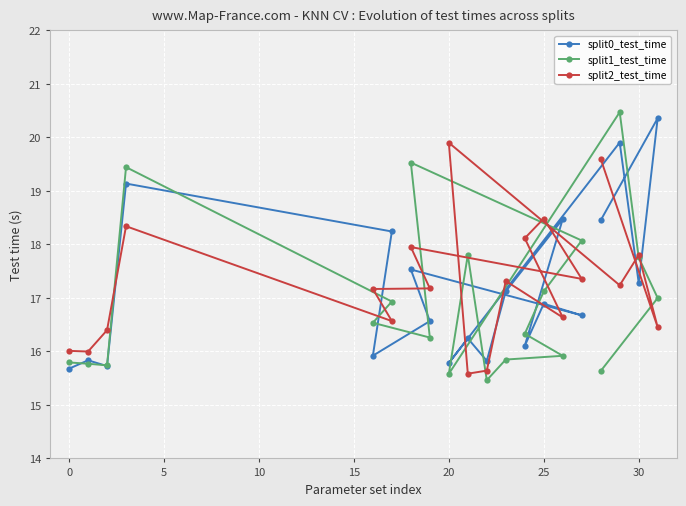

What is the total value across all series at 25?

52.5